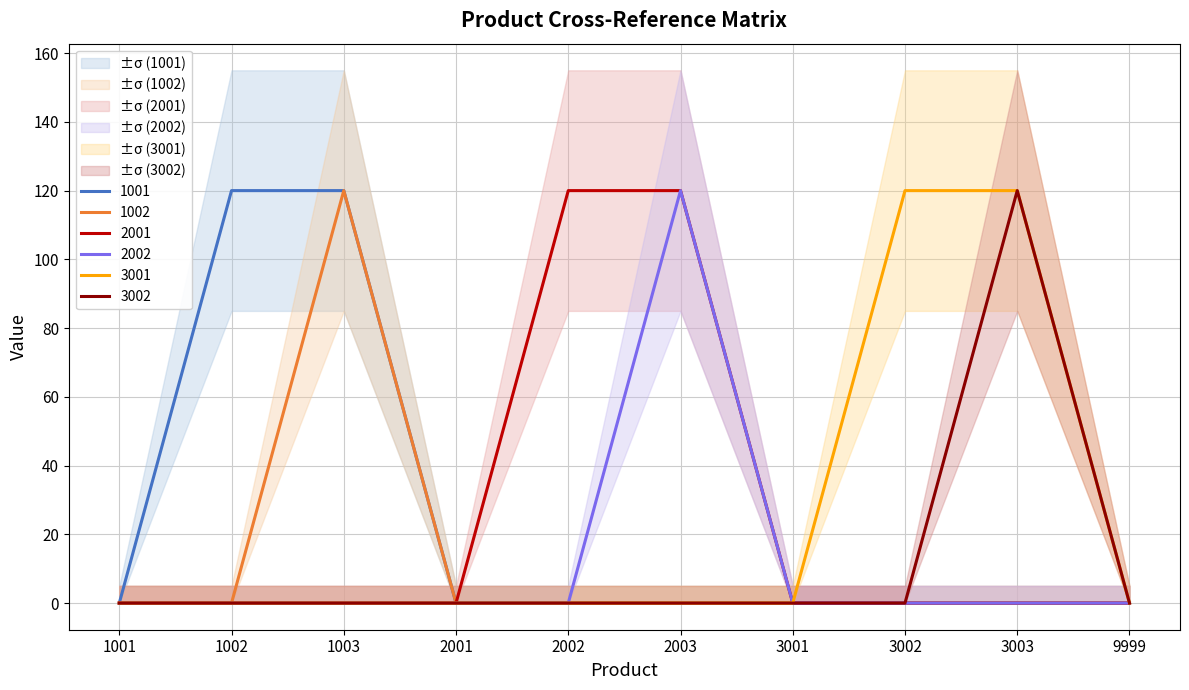

True or false: 3002 has a value of 120 at 3003.

True